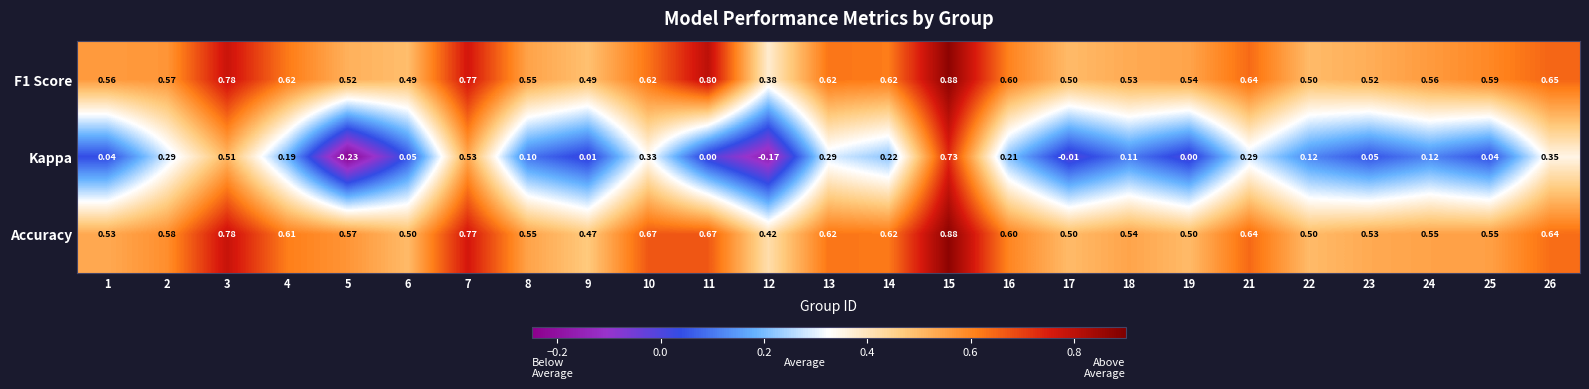

Which category has the highest value across all series?

15